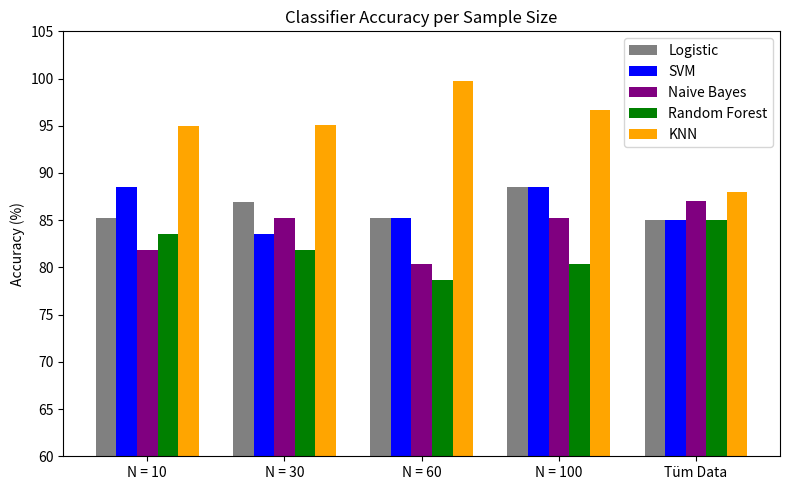

How many bars are there in total?

25